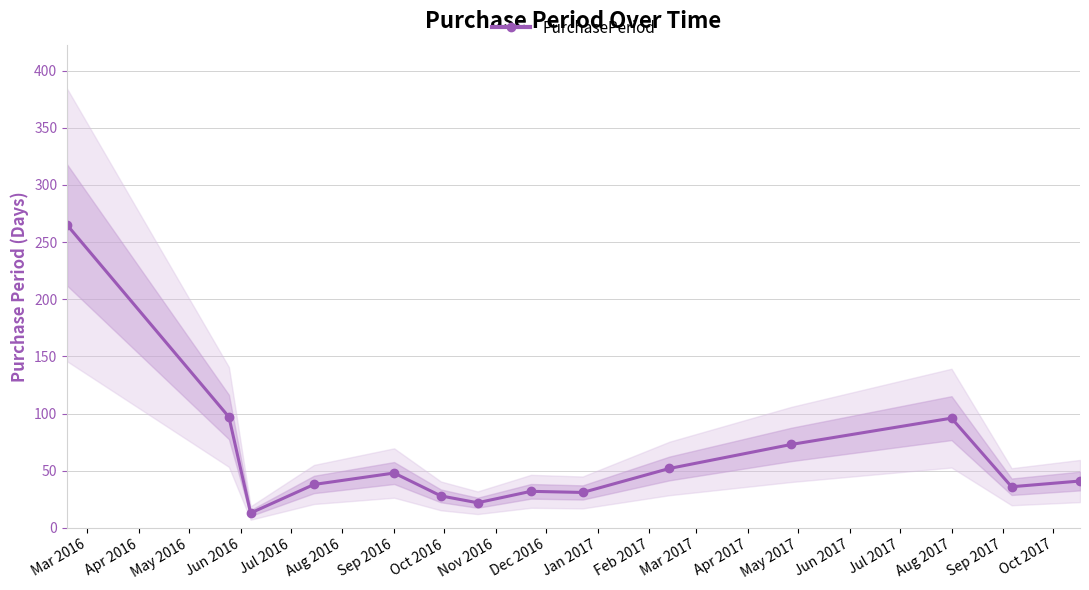

List the labels in order of value, smallest first.

May 2016, Sep 2016, Aug 2016, Nov 2016, Oct 2016, Mar 2017, Jun 2016, Apr 2017, Jul 2016, Dec 2016, Jan 2017, Feb 2017, Apr 2016, Mar 2016